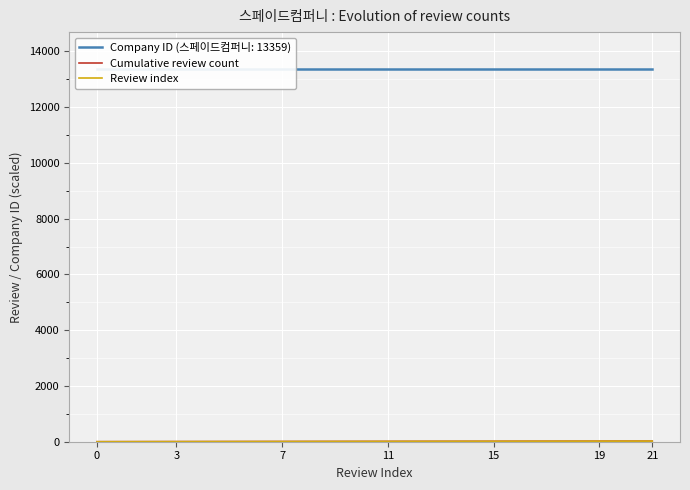

What is the label of the 19th point from the left?

18